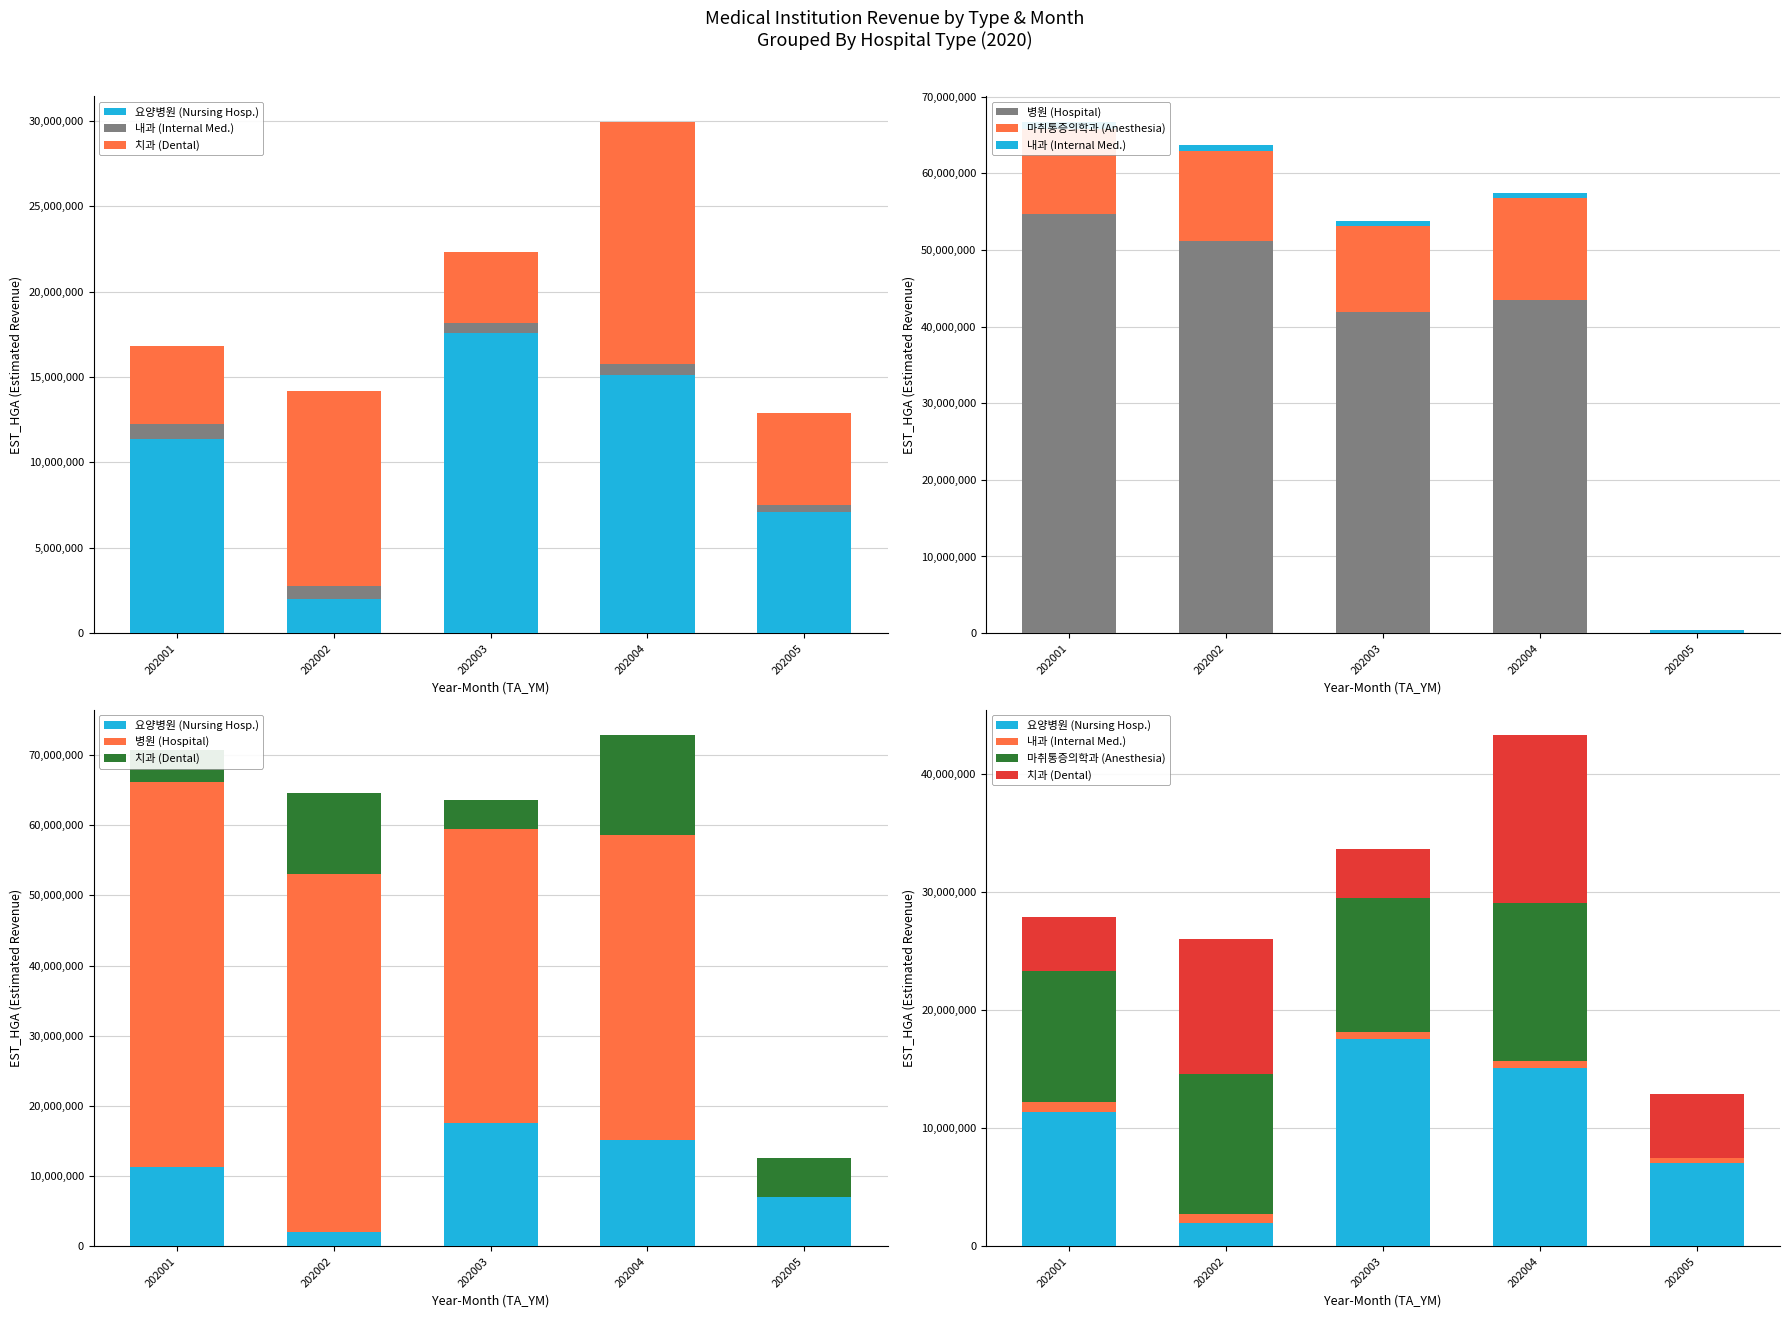

What are all the series names shown in the legend?

요양병원 (Nursing Hosp.), 내과 (Internal Med.), 치과 (Dental), 병원 (Hospital), 마취통증의학과 (Anesthesia)